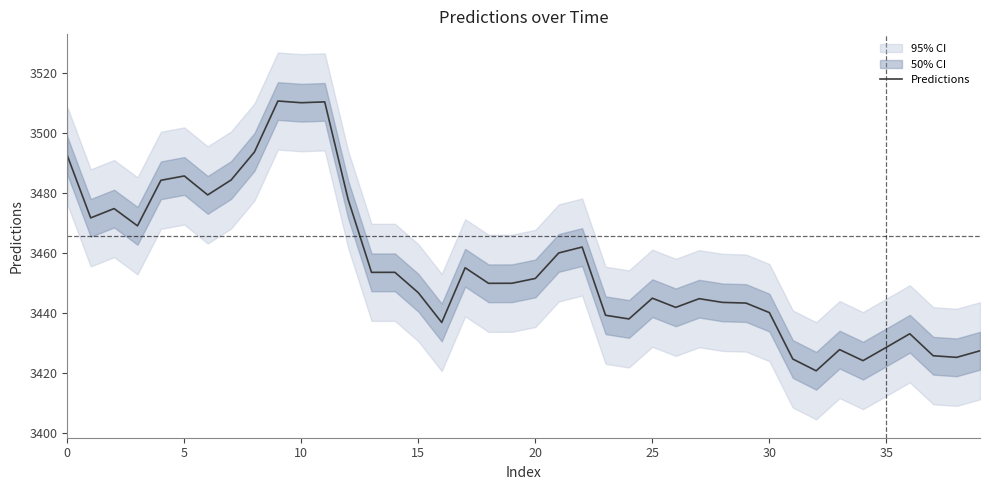

Is it true that Predictions equals 3510.0 at 10?

True